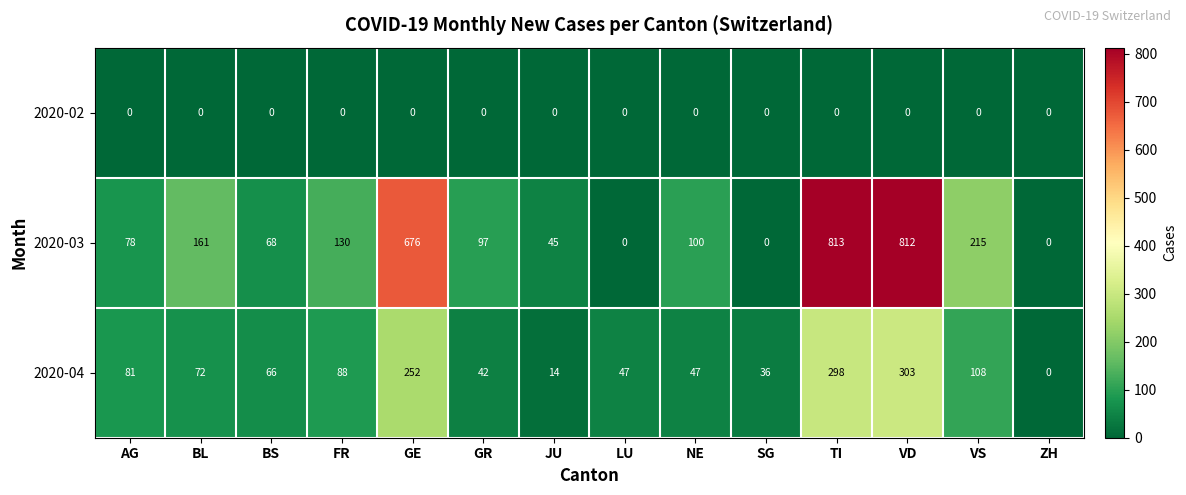

At AG, list the series in order from smallest to largest.

2020-02, 2020-03, 2020-04